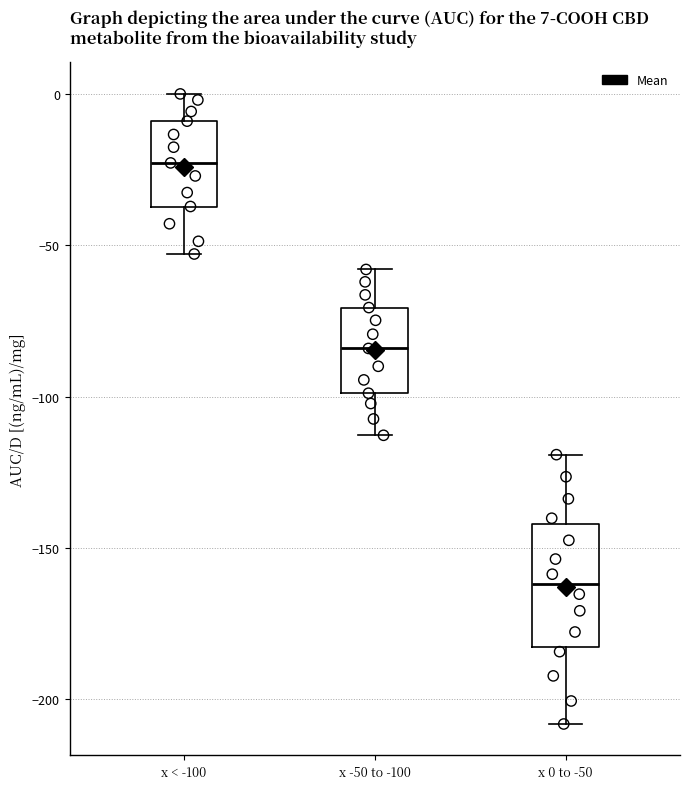

Which box's median line is the highest?

x < -100